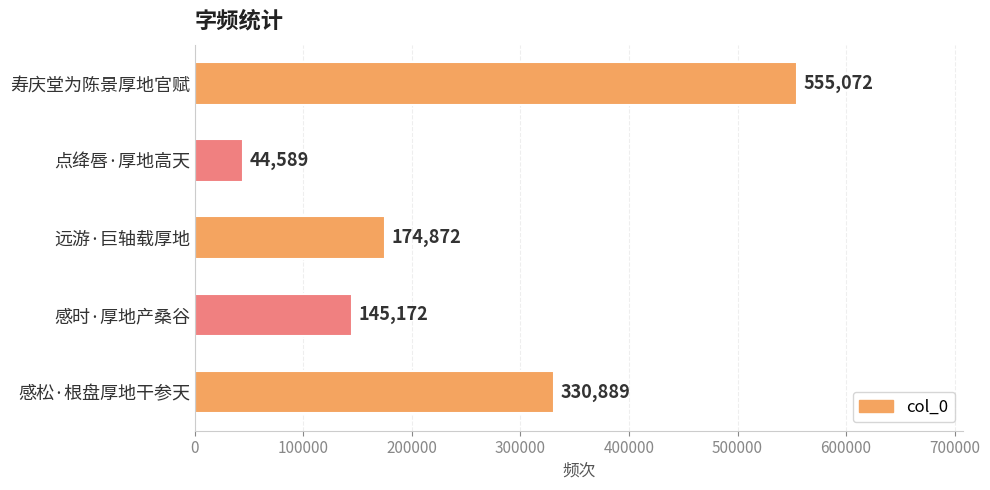

Reading top to bottom, what are all the values shown in this chart?

寿庆堂为陈景厚地官赋=555072	点绛唇·厚地高天=44589	远游·巨轴载厚地=174872	感时·厚地产桑谷=145172	感松·根盘厚地干参天=330889